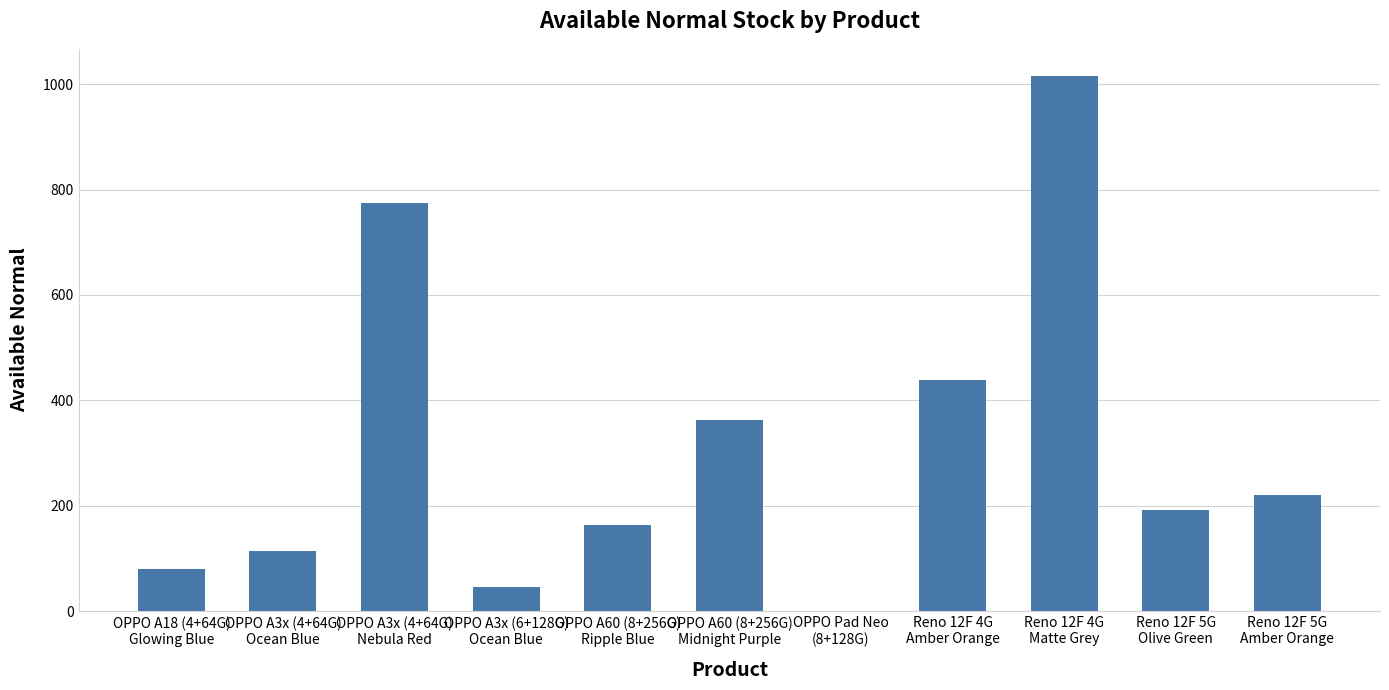

At which label is the value closest to 508?

Reno 12F 4G
Amber Orange